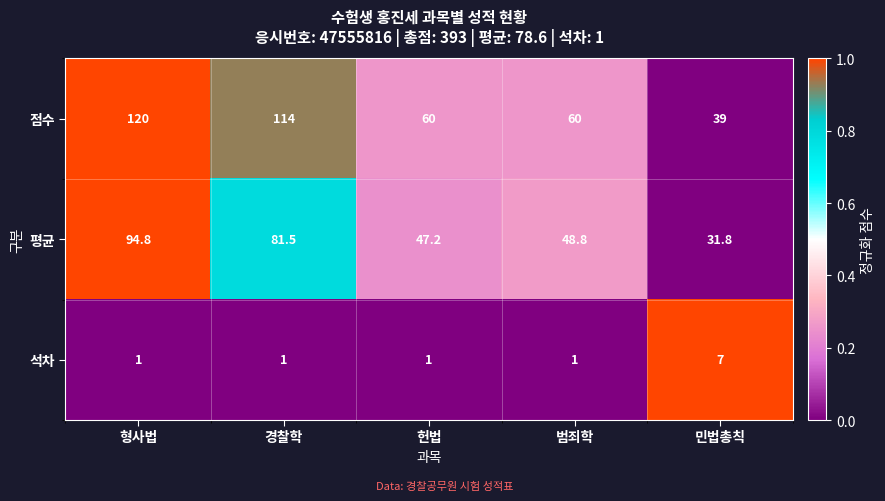

Is the value of 석차 at 민법총칙 greater than the value of 평균 at 민법총칙?

No